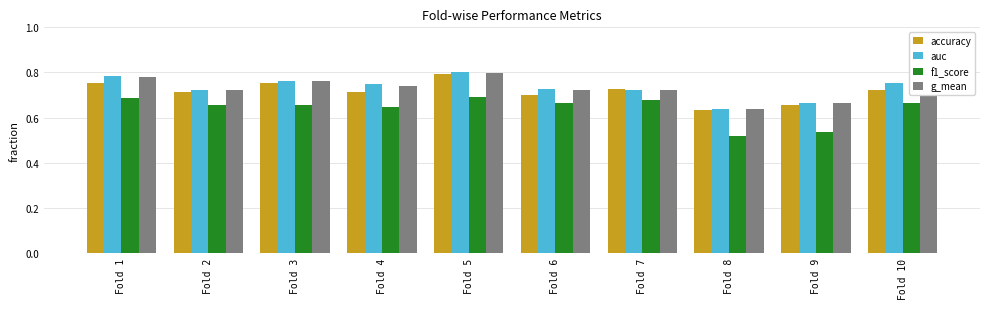

How many bars are there in total?

40